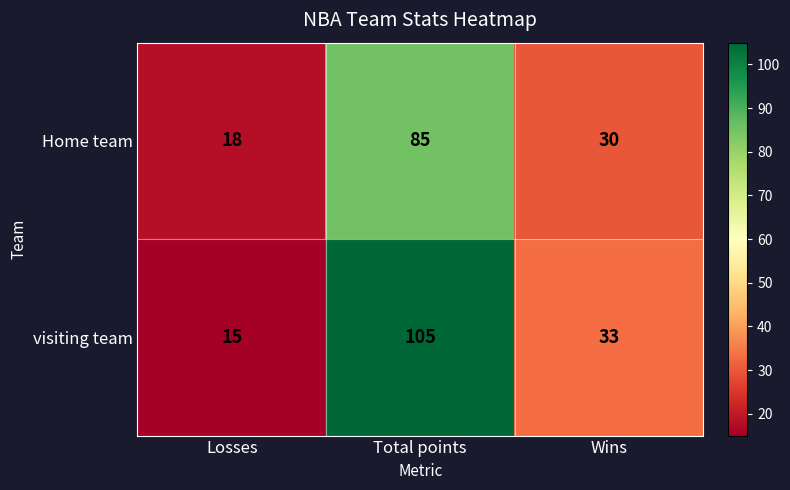

What value does the Home team series have at Wins?

30